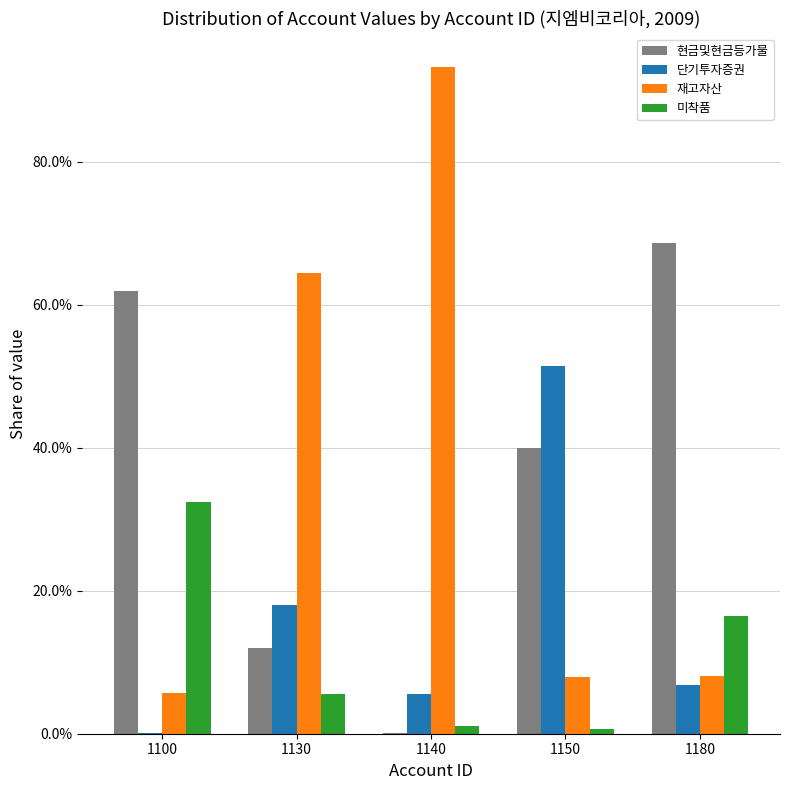

Reading left to right, extract all data points from this chart.

현금및현금등가물: 1100=0.6	1130=0.1	1140=0.0	1150=0.4	1180=0.7
단기투자증권: 1100=0.0	1130=0.2	1140=0.1	1150=0.5	1180=0.1
재고자산: 1100=0.1	1130=0.6	1140=0.9	1150=0.1	1180=0.1
미착품: 1100=0.3	1130=0.1	1140=0.0	1150=0.0	1180=0.2